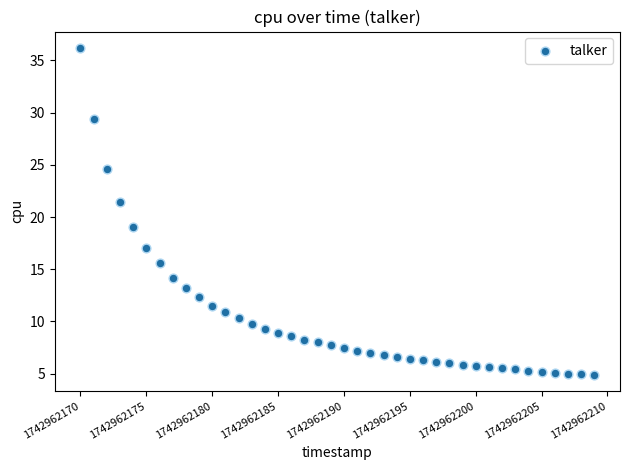

What Y value in the scatter plot is closest to 20?

19.0